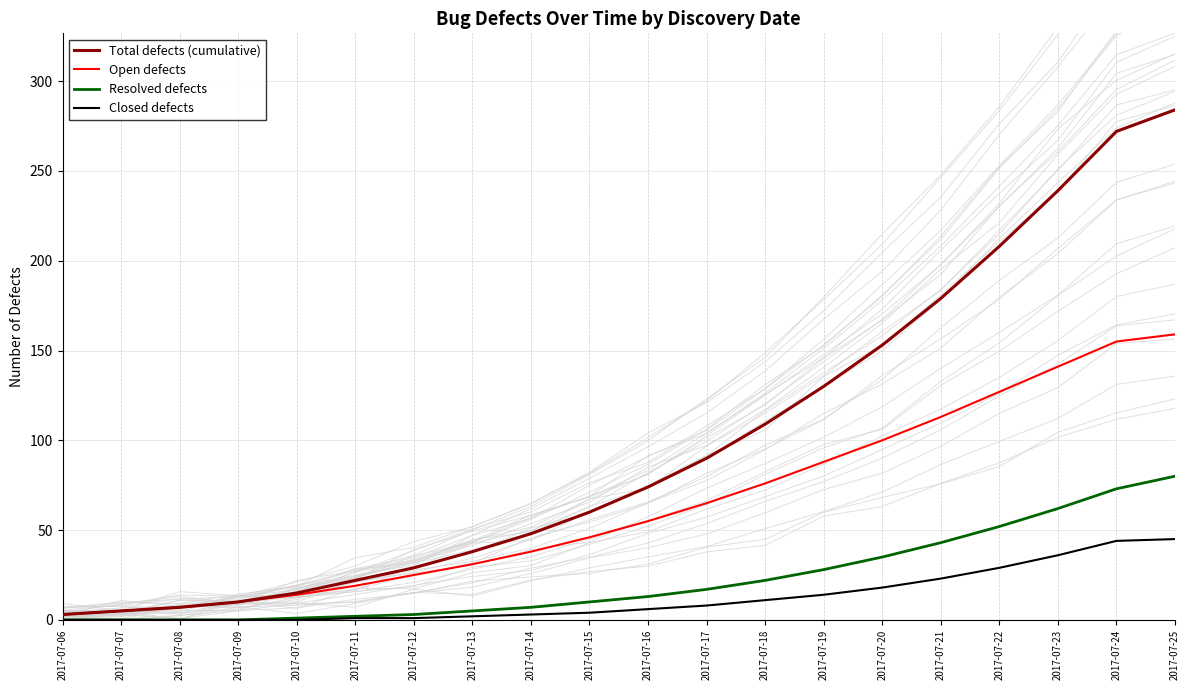

Rank the series by their maximum value, from lowest to highest.

Closed defects, Resolved defects, Open defects, Total defects (cumulative)